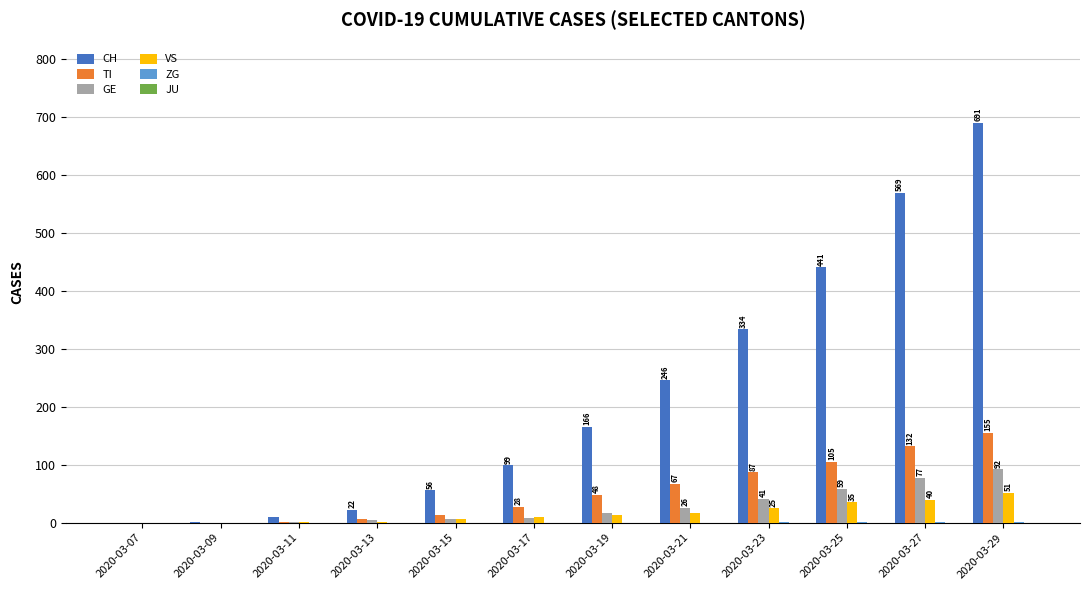

Which series has the widest spread of values?

CH